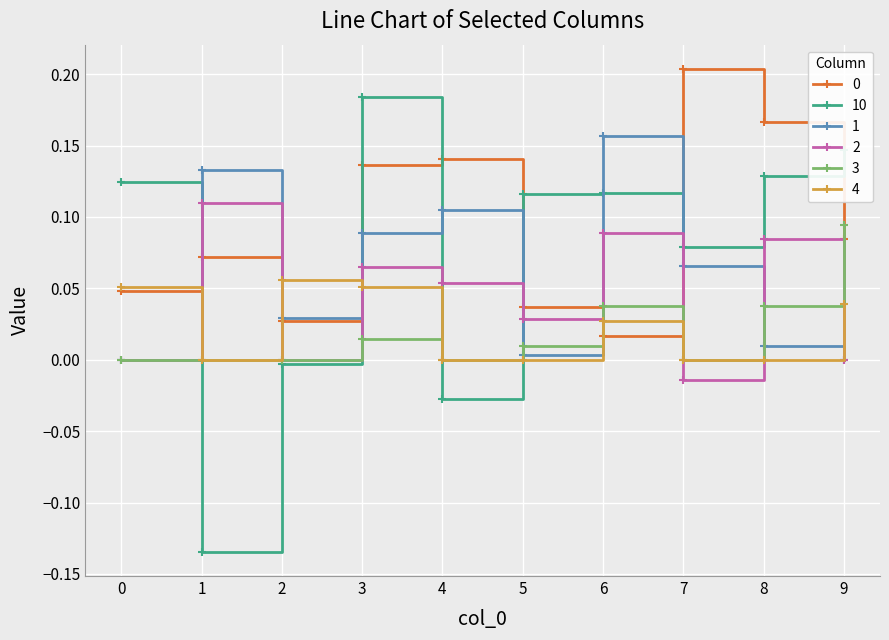

The value of 3 at 0 is 0.1. True or false?

False